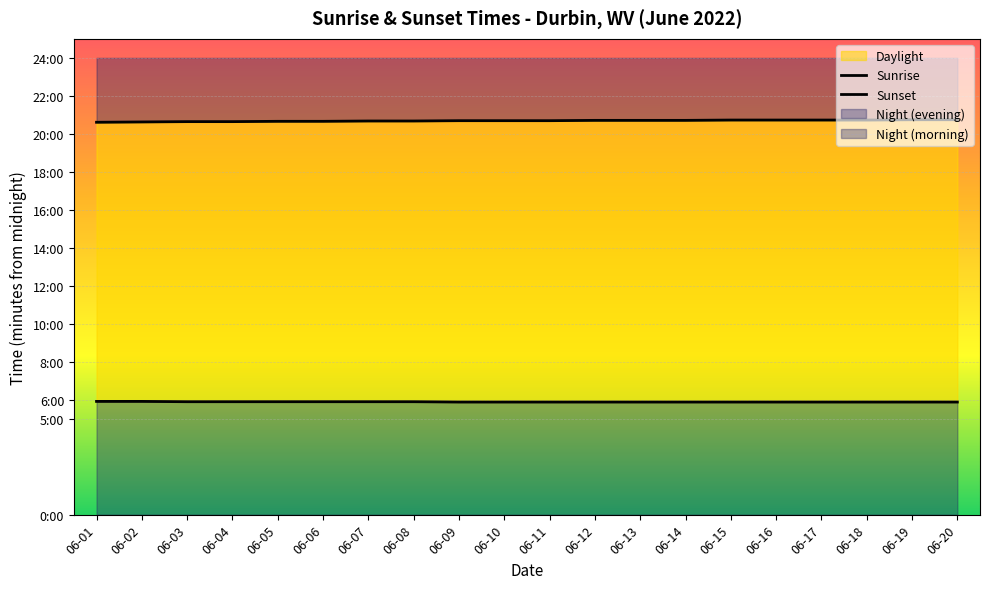

The value of Sunset at 06-08 is 1241. True or false?

True